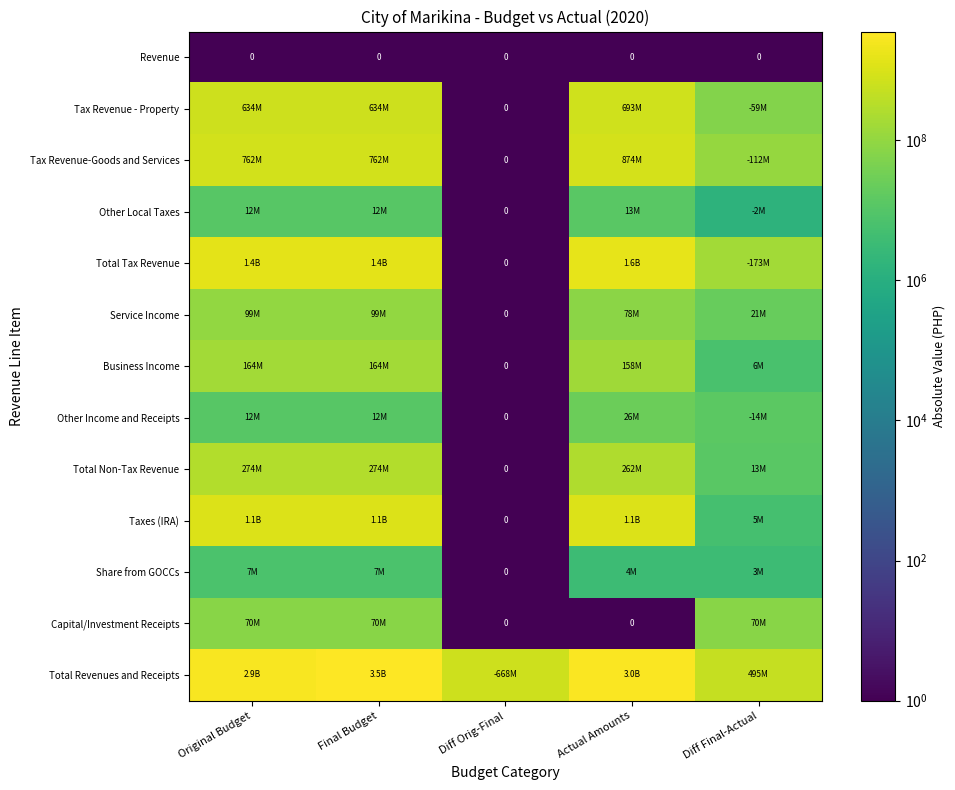

At Diff Final-Actual, list the series in order from smallest to largest.

Revenue, Other Local Taxes, Share from GOCCs, Taxes (IRA), Business Income, Total Non-Tax Revenue, Other Income and Receipts, Service Income, Tax Revenue - Property, Capital/Investment Receipts, Tax Revenue-Goods and Services, Total Tax Revenue, Total Revenues and Receipts